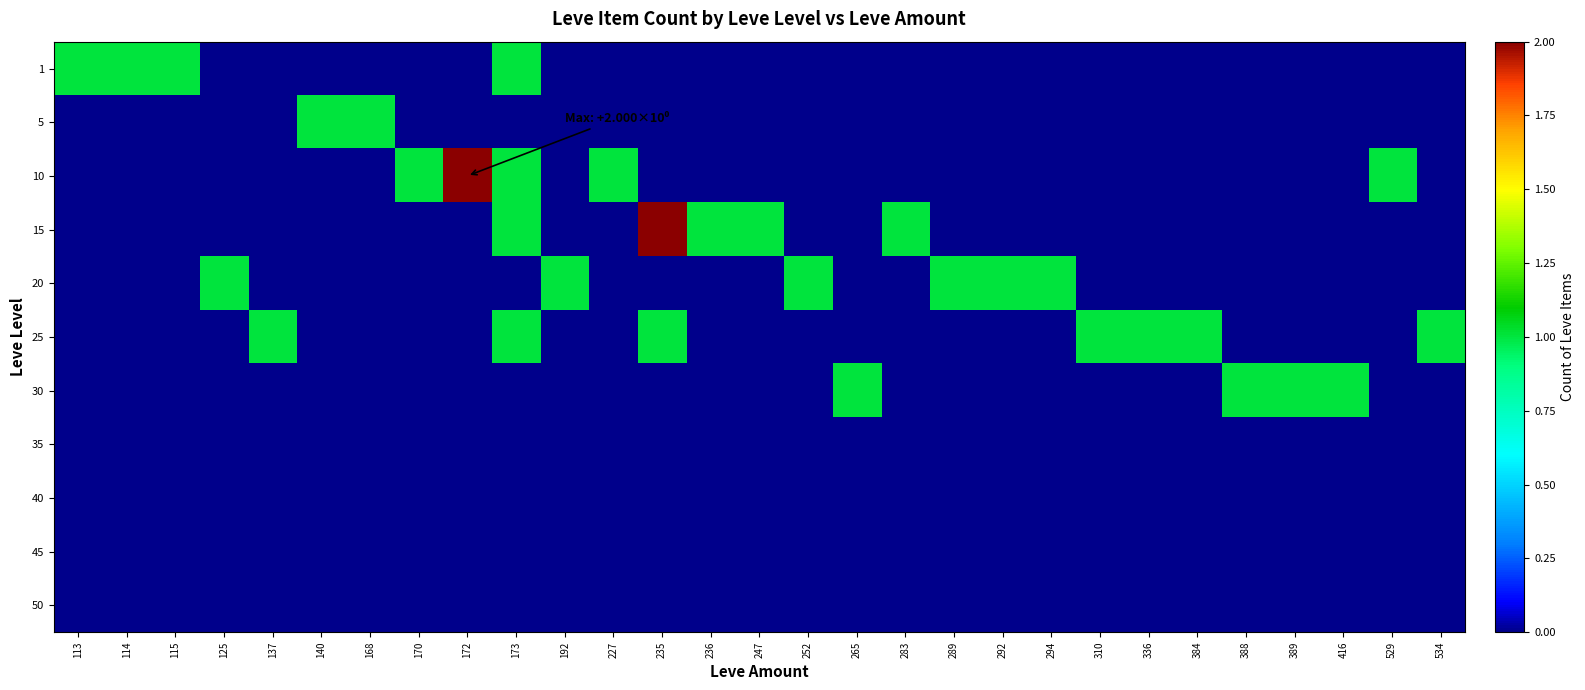

At which category does the chart reach its minimum across all series?

125